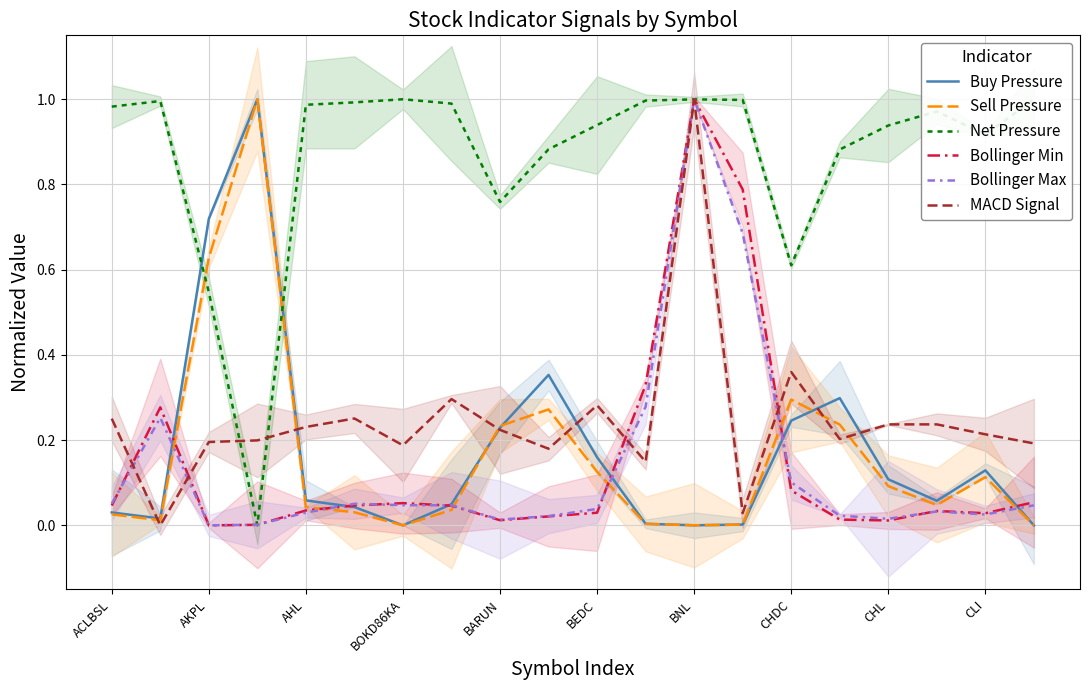

After their last crossing, which series has the higher values: Bollinger Min or Buy Pressure?

Bollinger Min